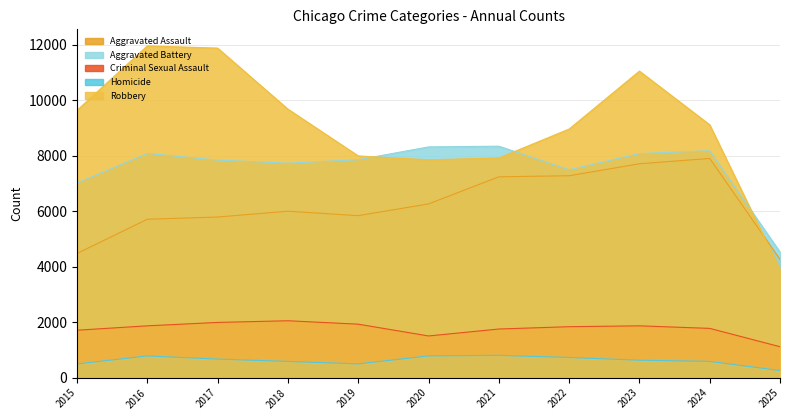

The value of Aggravated Battery at 2015 is 7018. True or false?

True